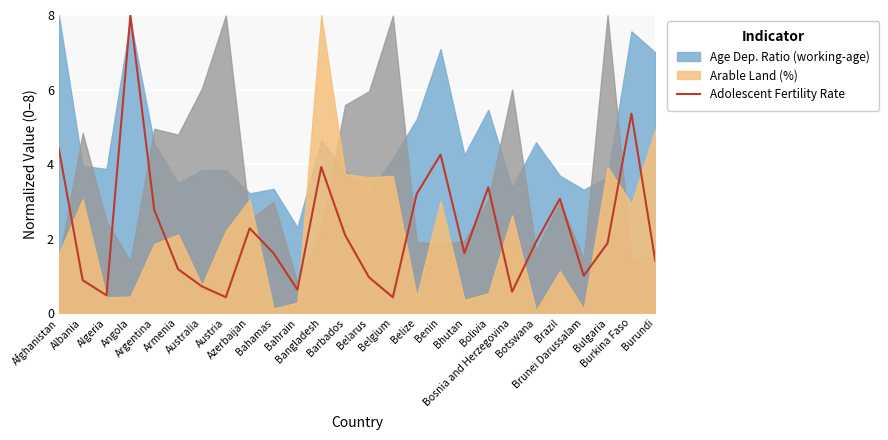

List the labels in order of value, largest first.

Angola, Burkina Faso, Afghanistan, Benin, Bangladesh, Bolivia, Belize, Brazil, Argentina, Azerbaijan, Barbados, Botswana, Bulgaria, Bhutan, Bahamas, Burundi, Armenia, Brunei Darussalam, Belarus, Albania, Australia, Bahrain, Bosnia and Herzegovina, Algeria, Austria, Belgium